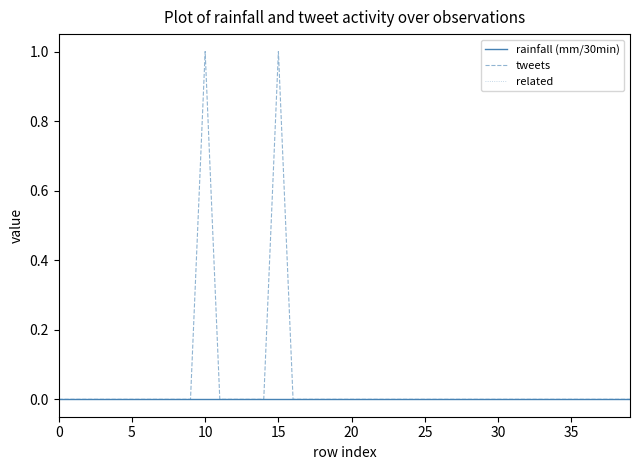

Does the chart display data point markers on the line(s)?

No